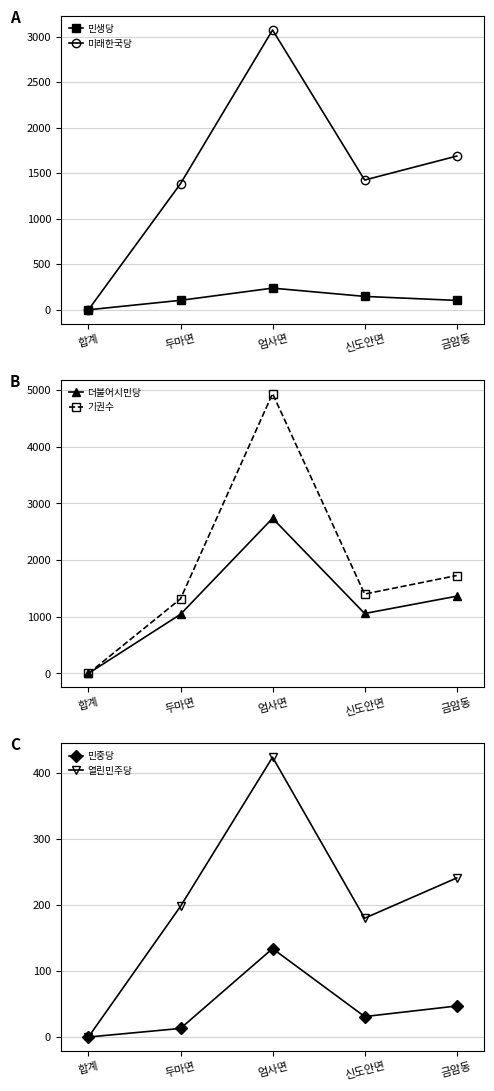

How many values in 더불어시민당 are above zero?

4